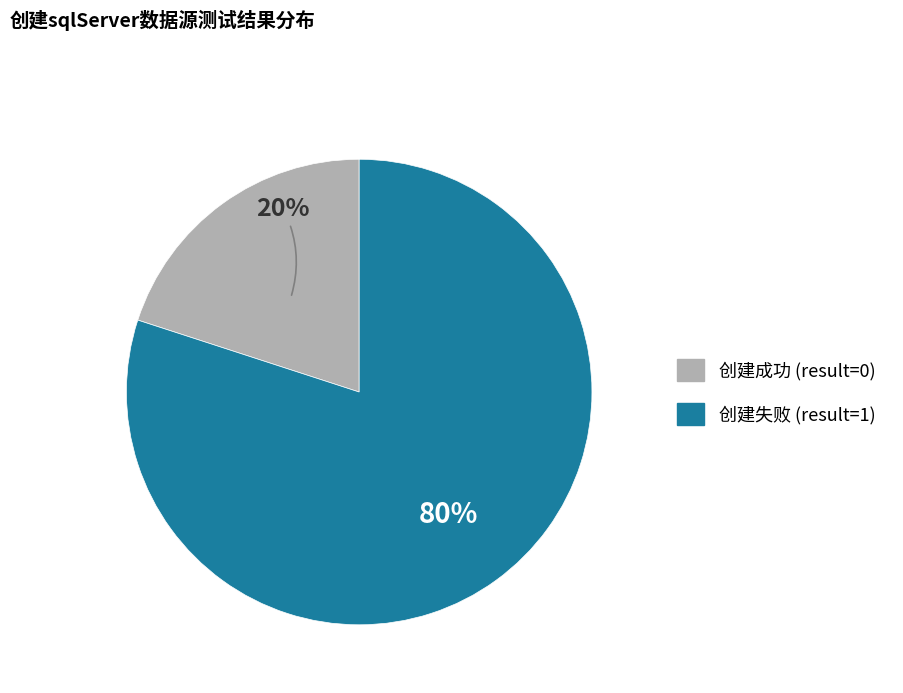

Is there a majority slice in this chart?

Yes